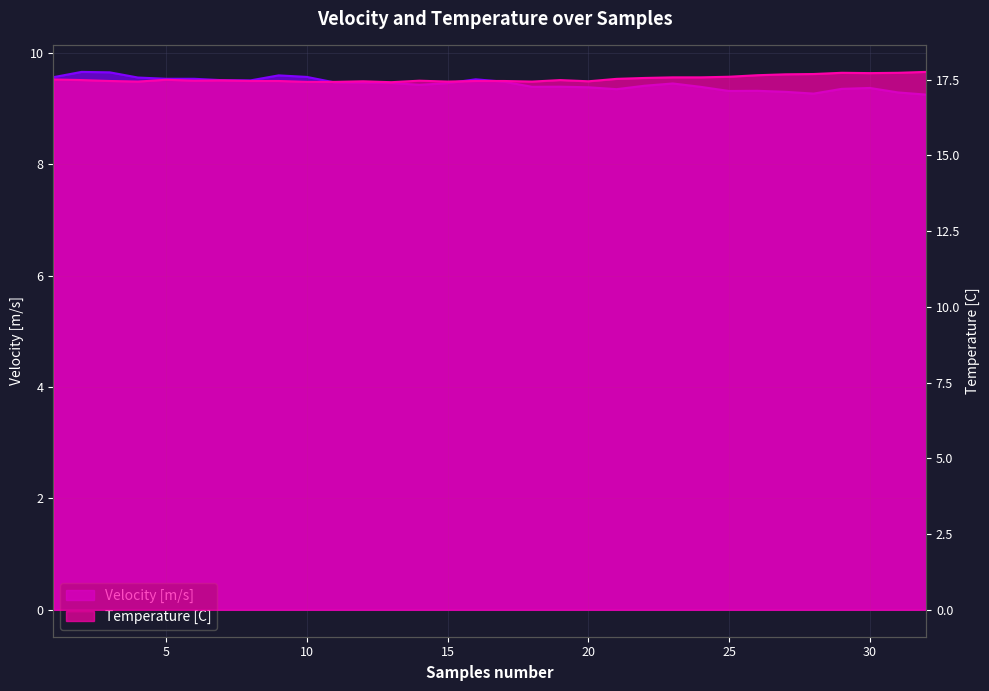

True or false: Velocity [m/s] and Temperature [C] cross at least once.

False